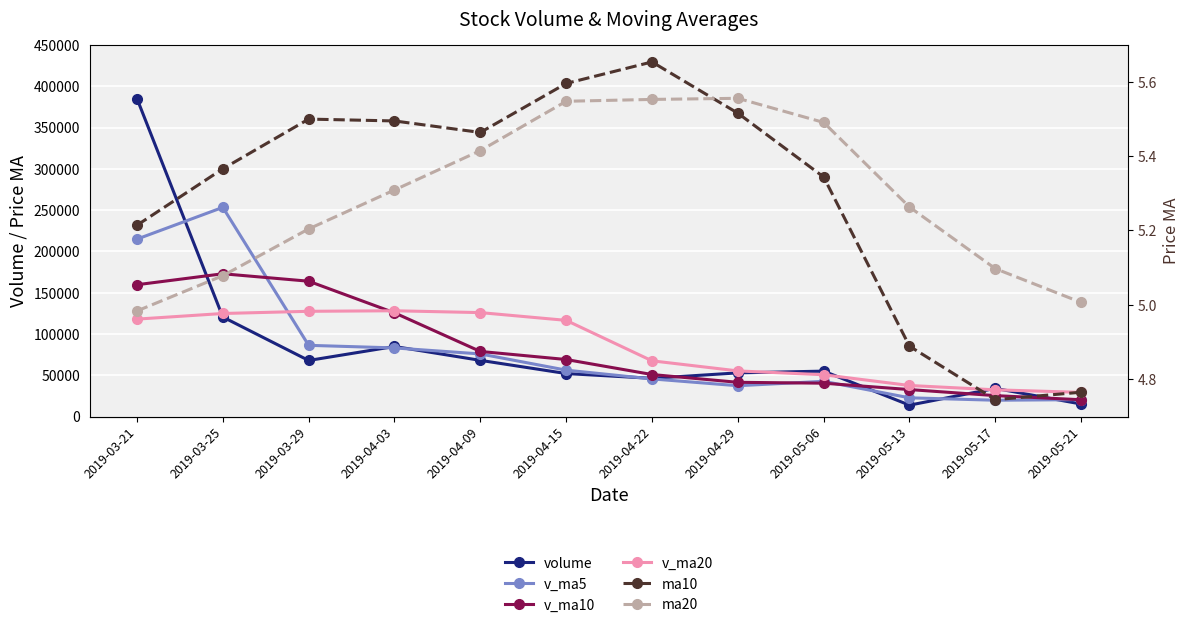

What is the label of the 8th point from the left?

2019-04-29